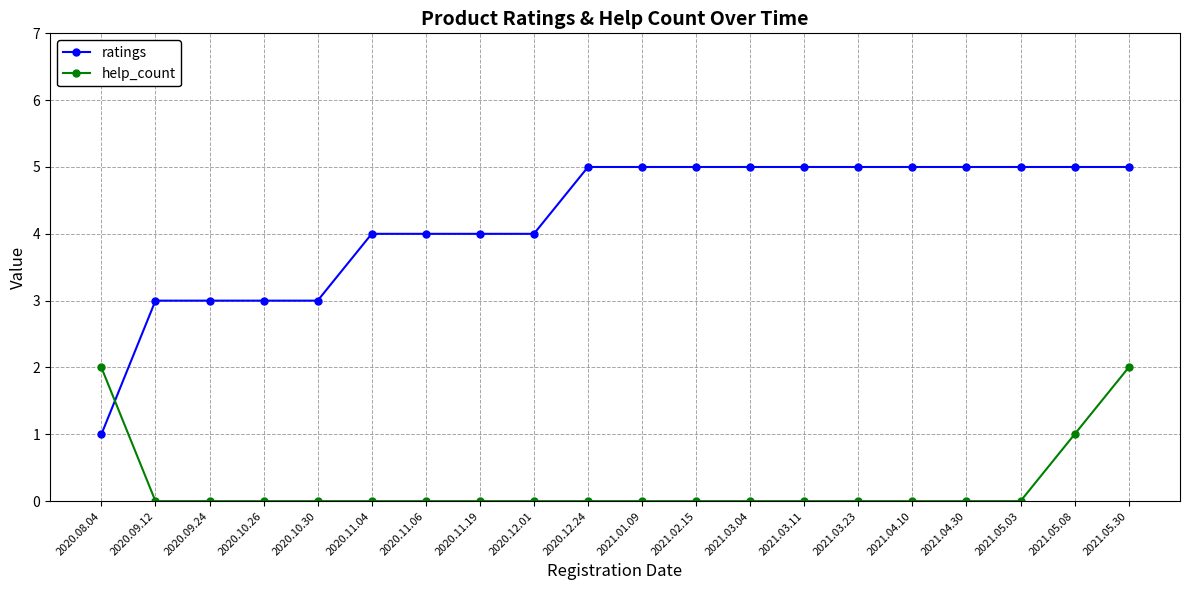

Is the value of ratings at 2021.03.11 greater than the value of help_count at 2020.09.24?

Yes